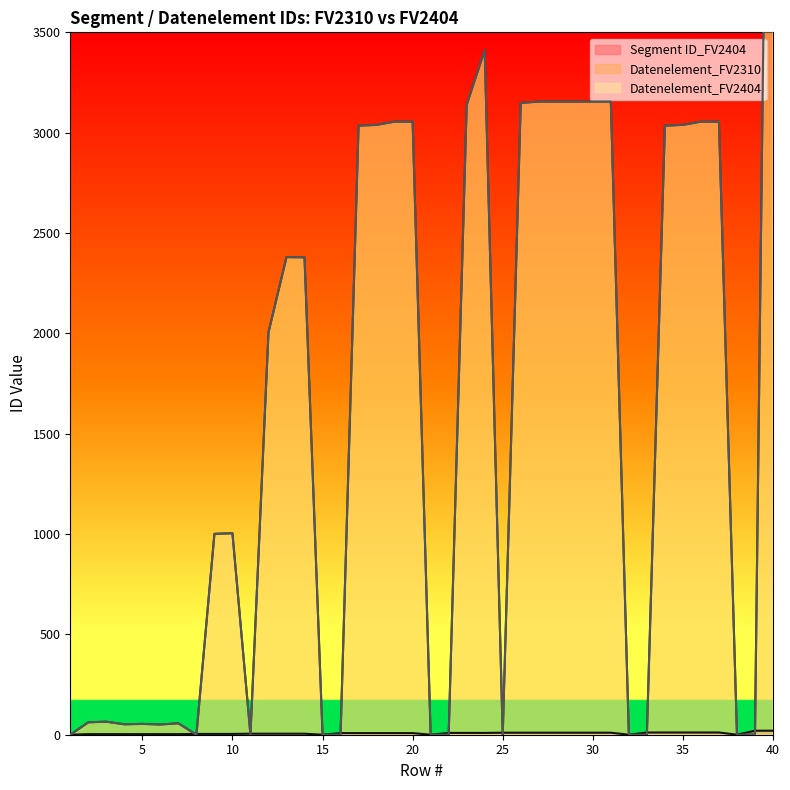

What is the difference between the Datenelement_FV2310 values at 16 and 12?

2005